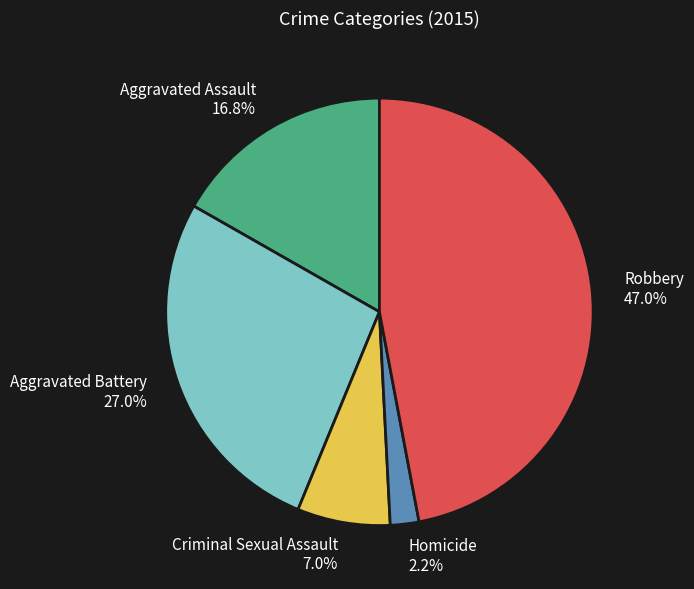

Rank the categories by value from lowest to highest.

Homicide, Criminal Sexual Assault, Aggravated Assault, Aggravated Battery, Robbery